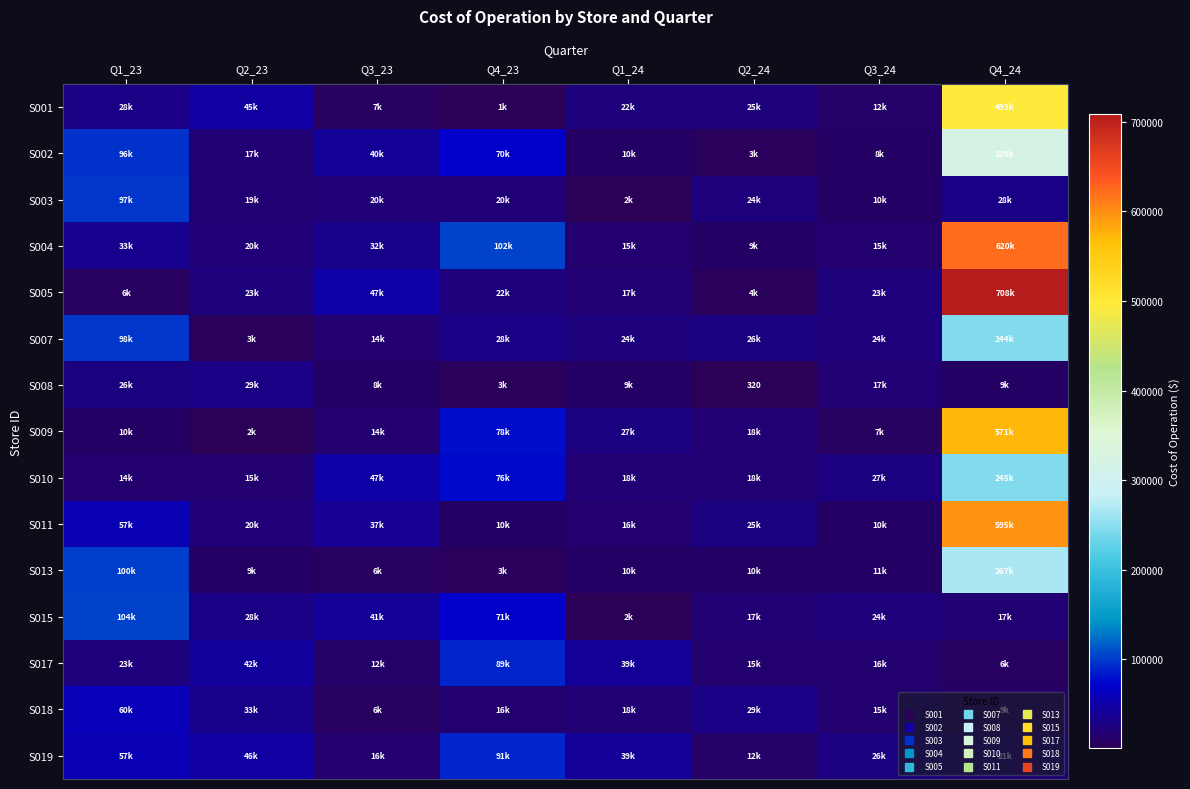

Which category has the lowest value in the S007 series?

Q2_23